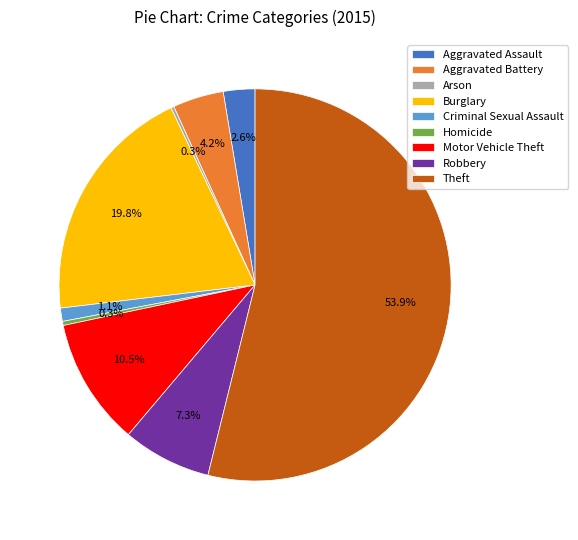

The Theft slice represents 63% of the pie. True or false?

False